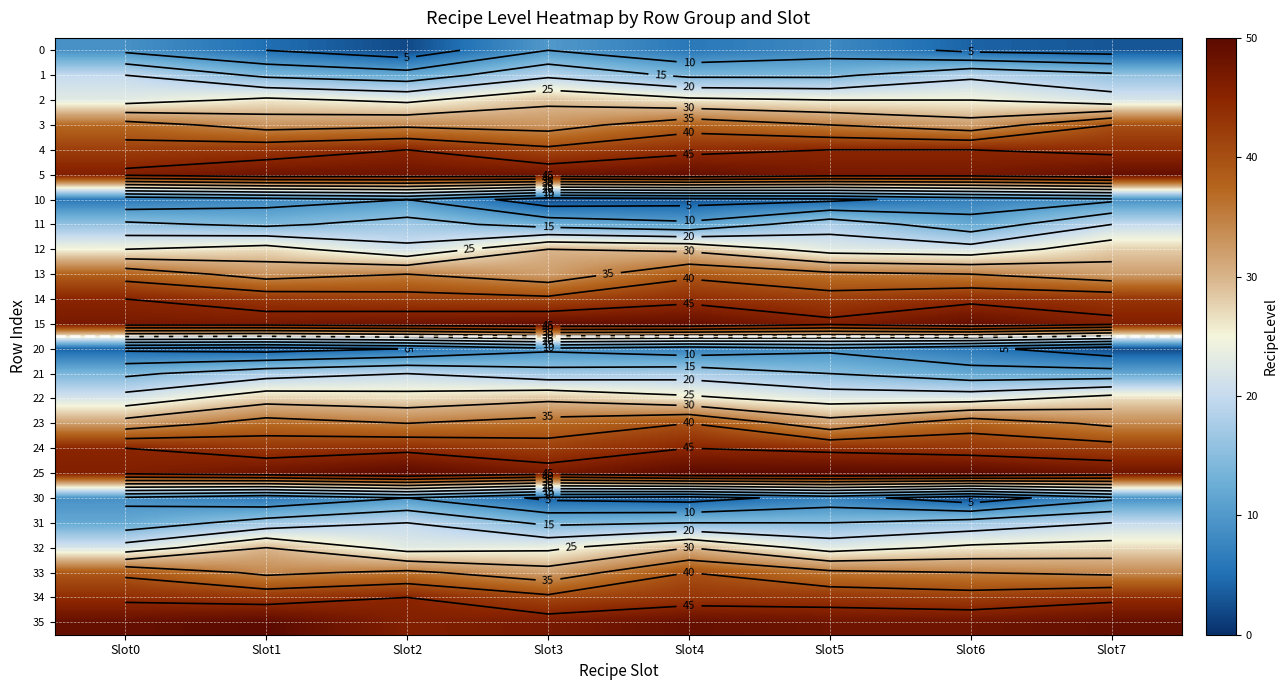

What is the total value across all series at Slot6?

683